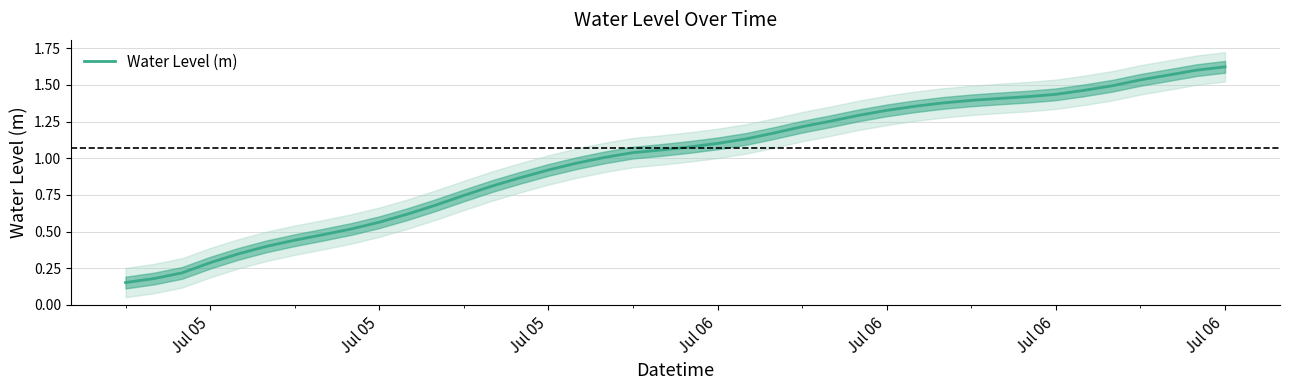

Reading left to right, transcribe all the data shown in this chart.

0.2	0.2	0.2	0.3	0.3	0.4	0.4	0.5	0.5	0.6	0.6	0.7	0.7	0.8	0.9	0.9	1.0	1.0	1.0	1.1	1.1	1.1	1.1	1.2	1.2	1.3	1.3	1.3	1.4	1.4	1.4	1.4	1.4	1.4	1.5	1.5	1.5	1.6	1.6	1.6